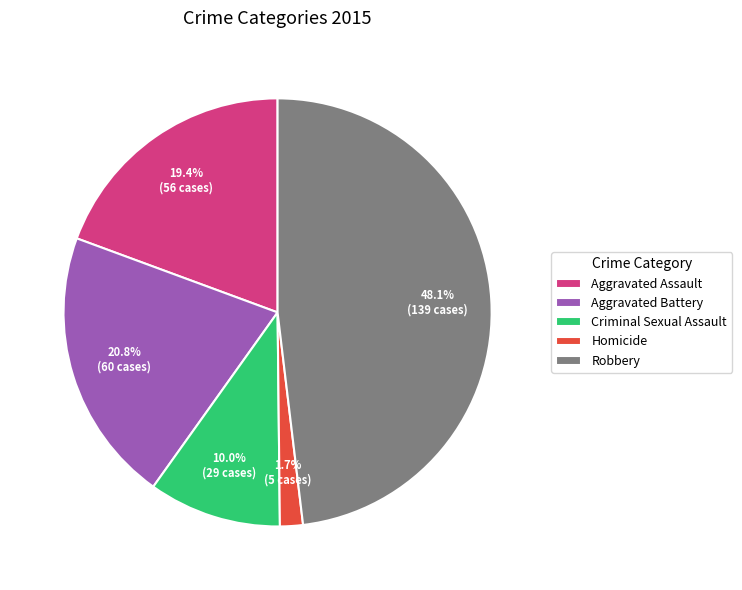

To the nearest percent, what is the difference between the largest and smallest slice percentages?

46%